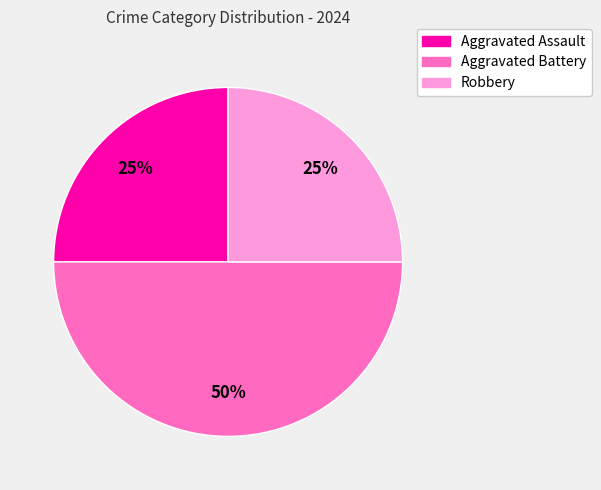

The Aggravated Battery slice represents 50% of the pie. True or false?

True